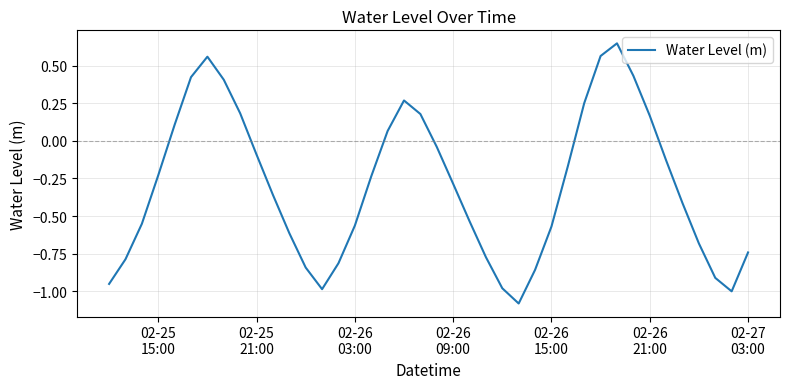

What is the smallest value displayed?

-1.1